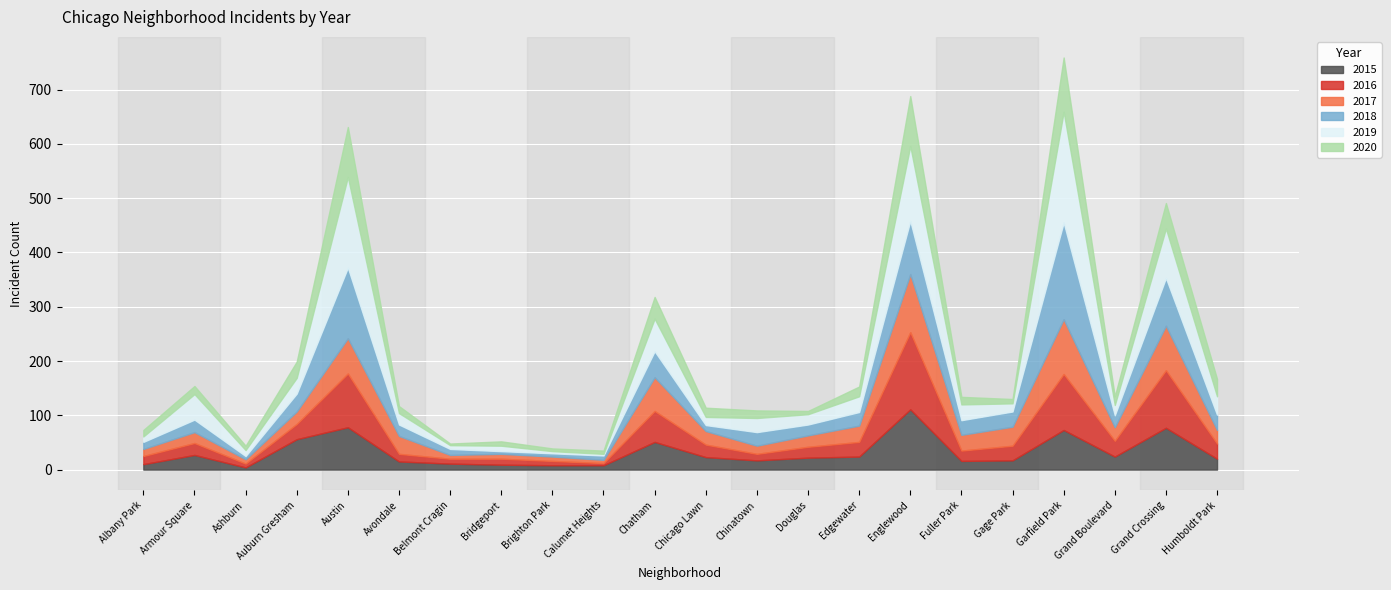

At which category does 2017 reach its first local valley?

Ashburn